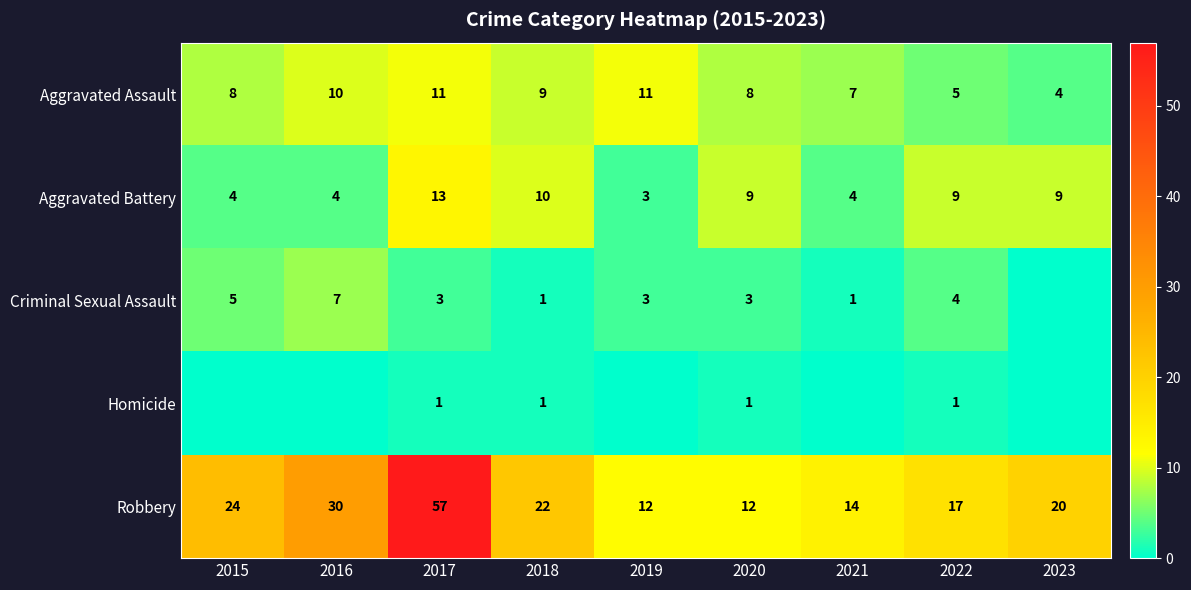

What is the difference between the highest and lowest values at 2017?

56